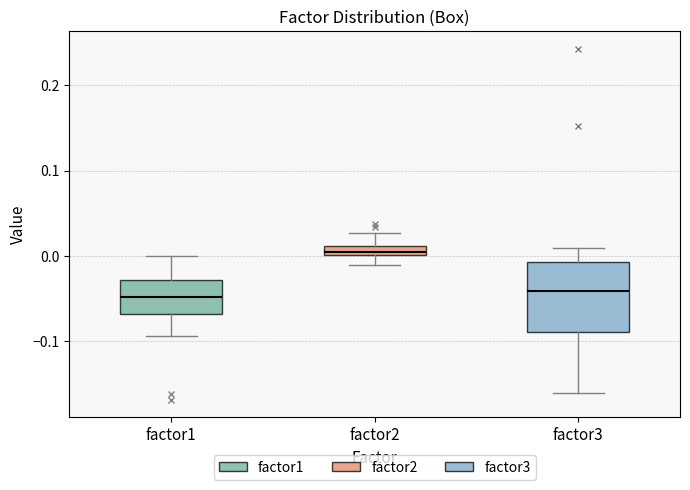

Where does the lower whisker of the box for factor2 end on the y-axis? The values are not printed on the chart, so give them approximately, as read against the axis.

-0.01